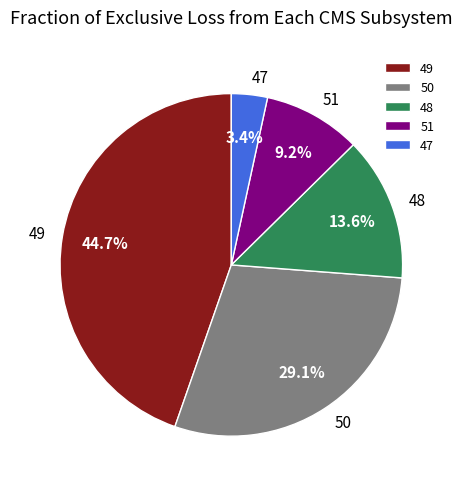

Rank the categories by value from lowest to highest.

47, 51, 48, 50, 49